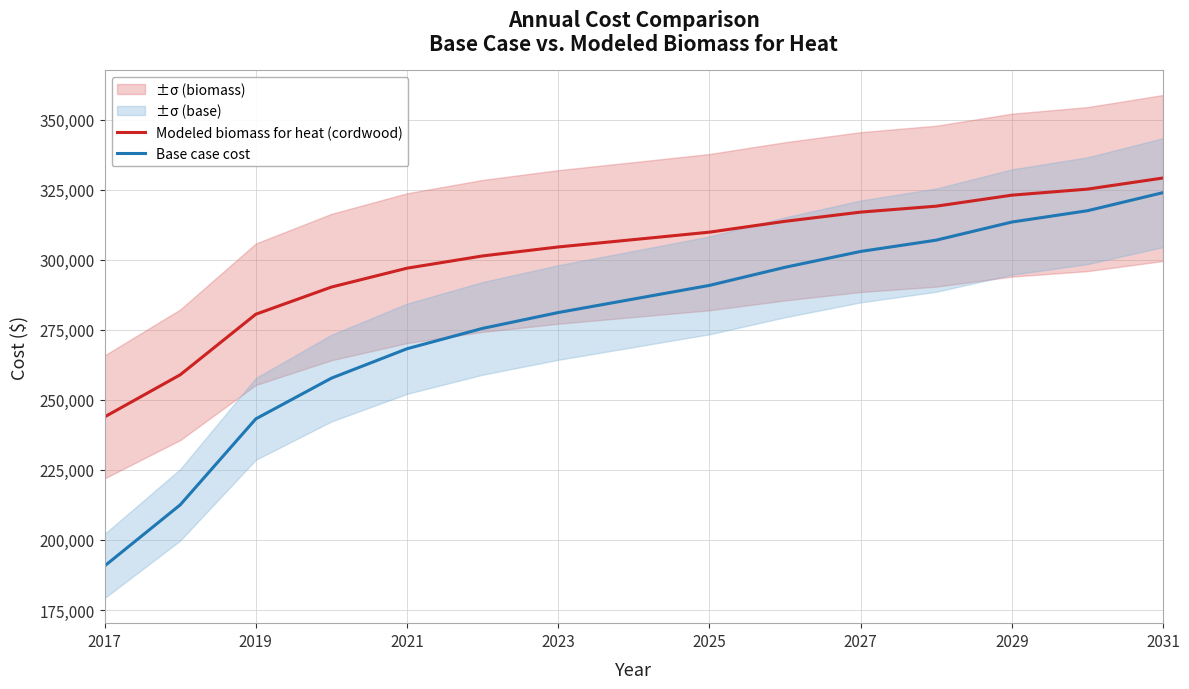

Rank the series by their average value, from highest to lowest.

Modeled biomass for heat (cordwood), Base case cost